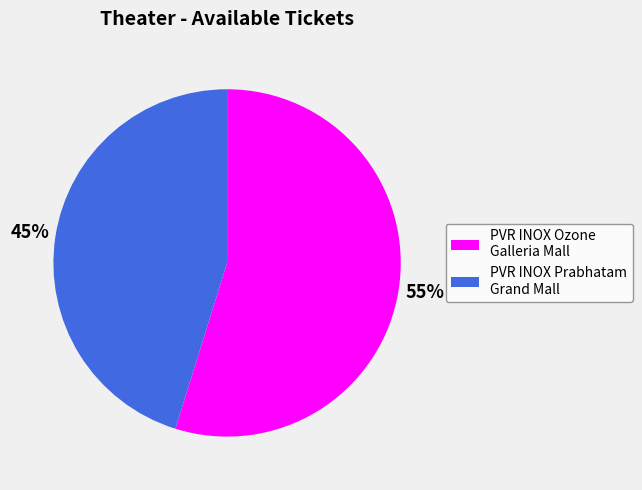

Is there any slice that represents more than half of the pie?

Yes